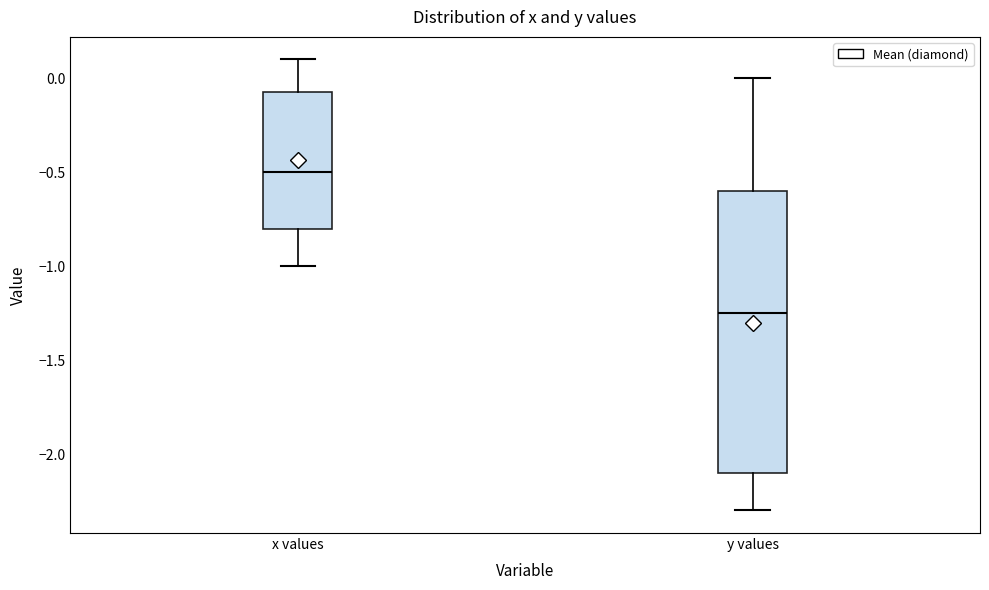

Reading left to right, read every box against the y-axis: the position of its median line, the range the box covers, and the ends of its whiskers. The values are not printed on the chart, so give them approximately, as read against the axis.

x values: median -0.50, box -0.80 to -0.05, whiskers -1.00 to 0.10
y values: median -1.25, box -2.10 to -0.60, whiskers -2.30 to 0.00